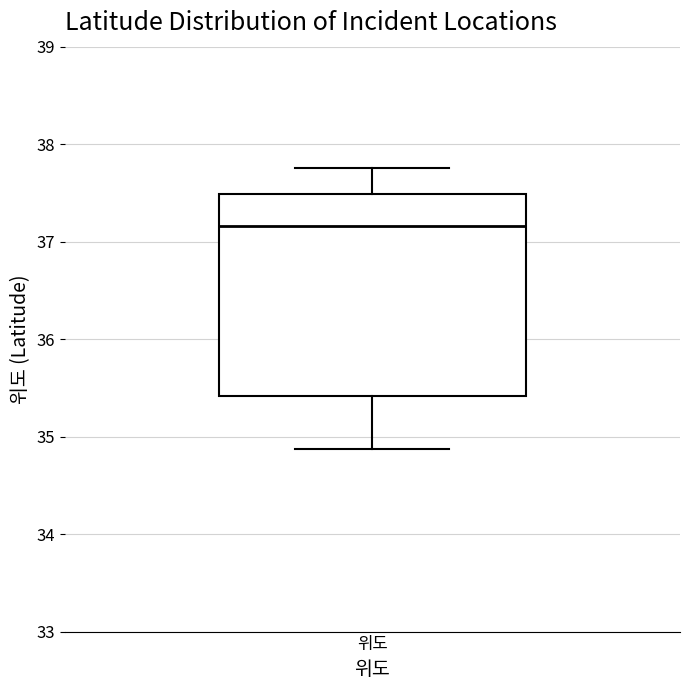

Read this box plot against the y-axis: the position of the median line, the range covered by the box, and the ends of both whiskers. The values are not printed on the chart, so give them approximately, as read against the axis.

median 37.2, box 35.4 to 37.5, whiskers 34.9 to 37.8